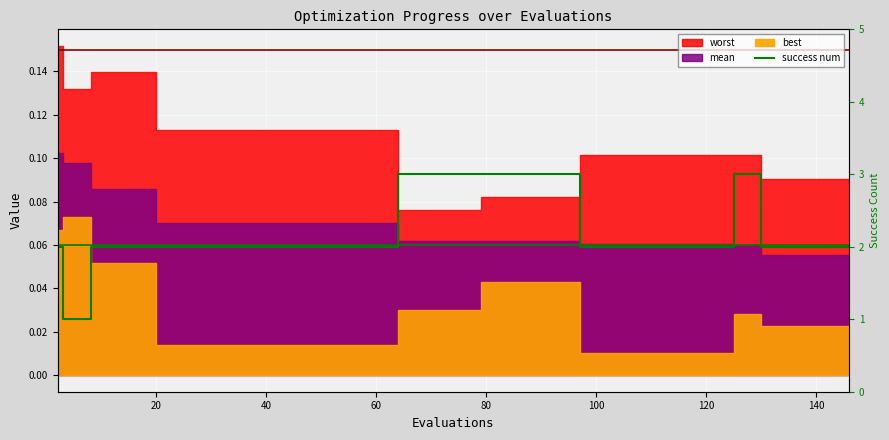

What is the difference between the maximum and second lowest values?

2